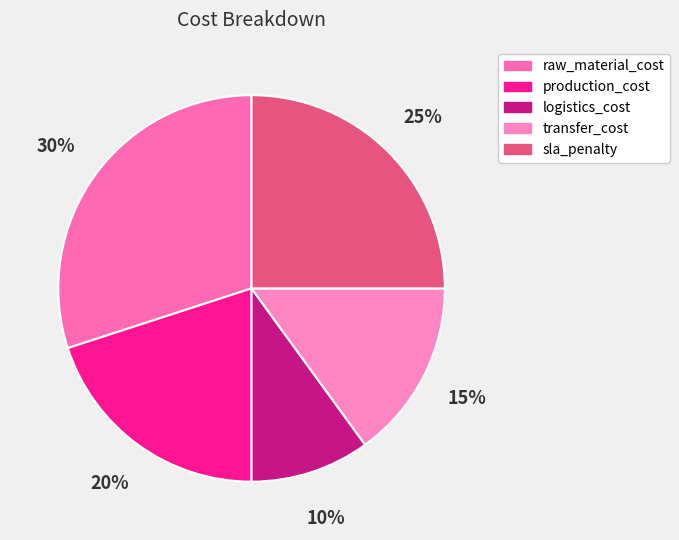

To the nearest percent, what is the combined percentage of raw_material_cost and logistics_cost?

40%